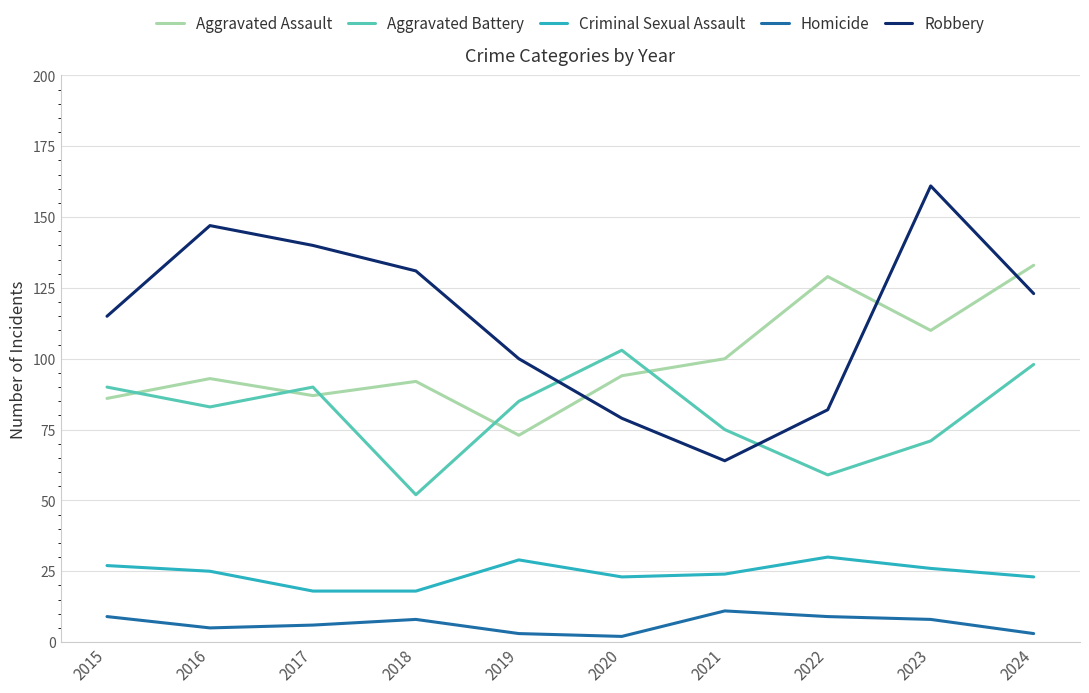

What is the maximum value for Aggravated Battery?

103